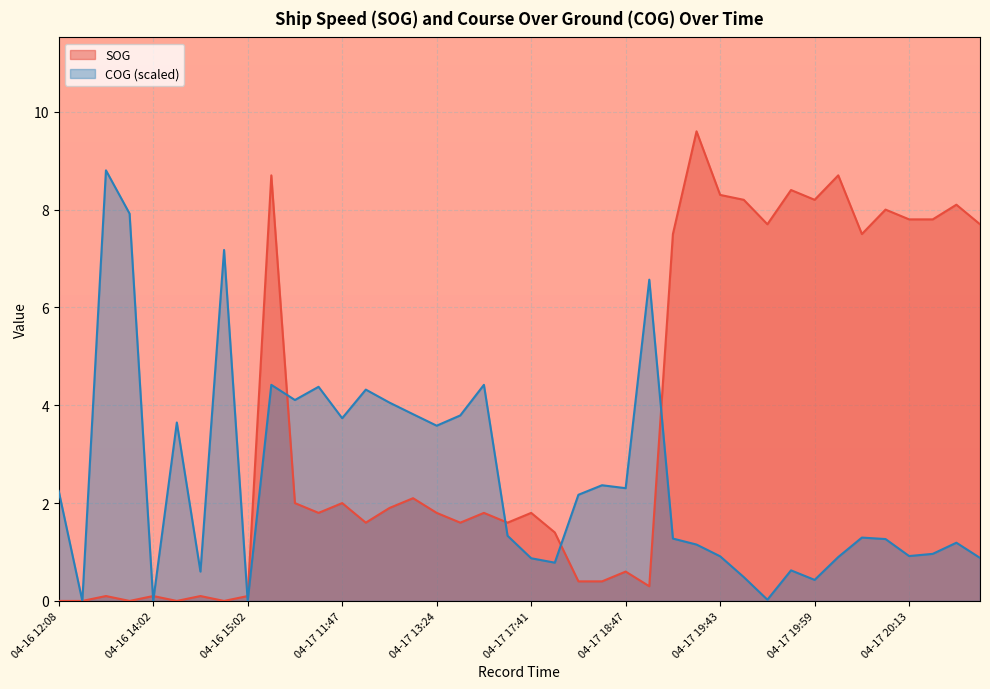

Where is SOG nearest to the value 4?

04-17 13:06